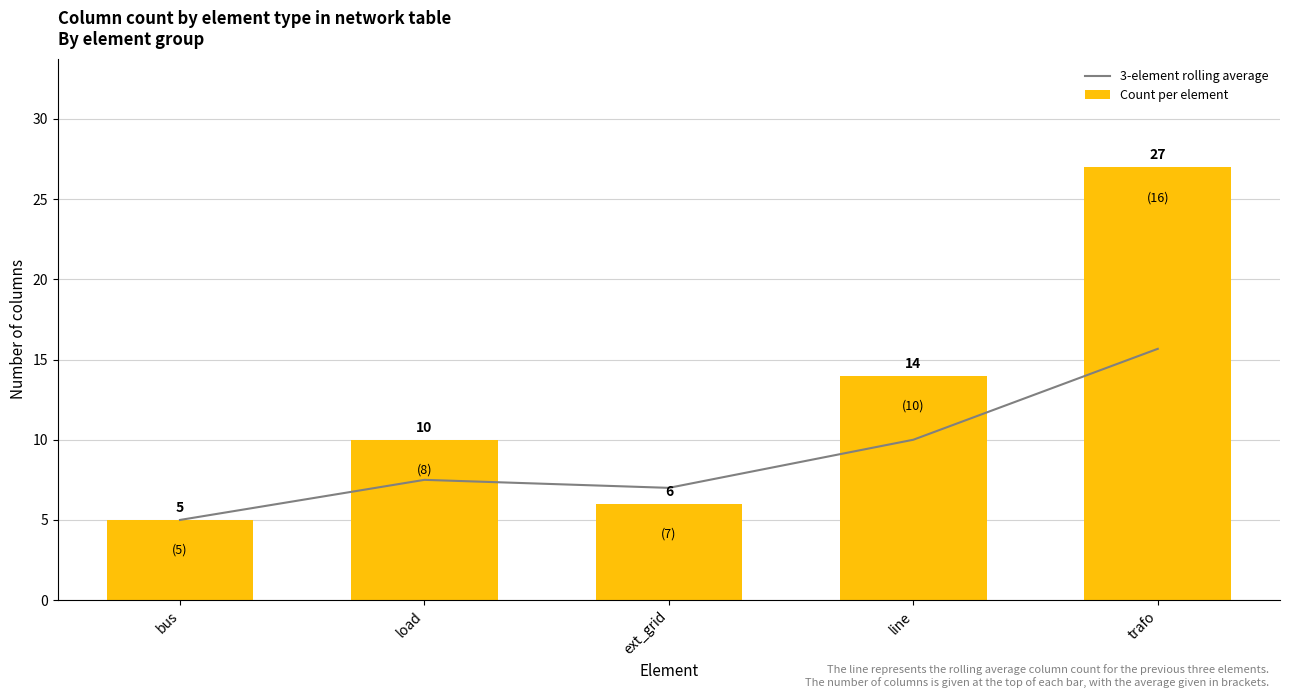

What position from the right is line?

2